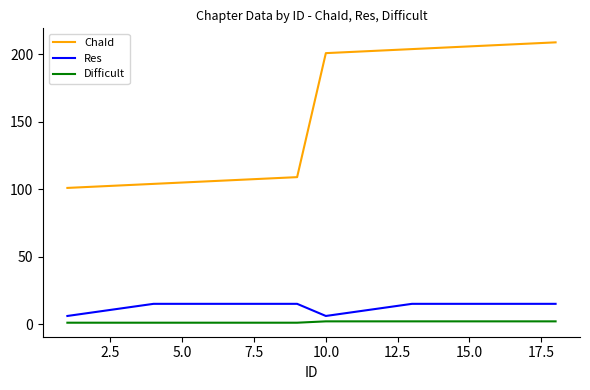

True or false: Res and ChaId cross at least once.

False